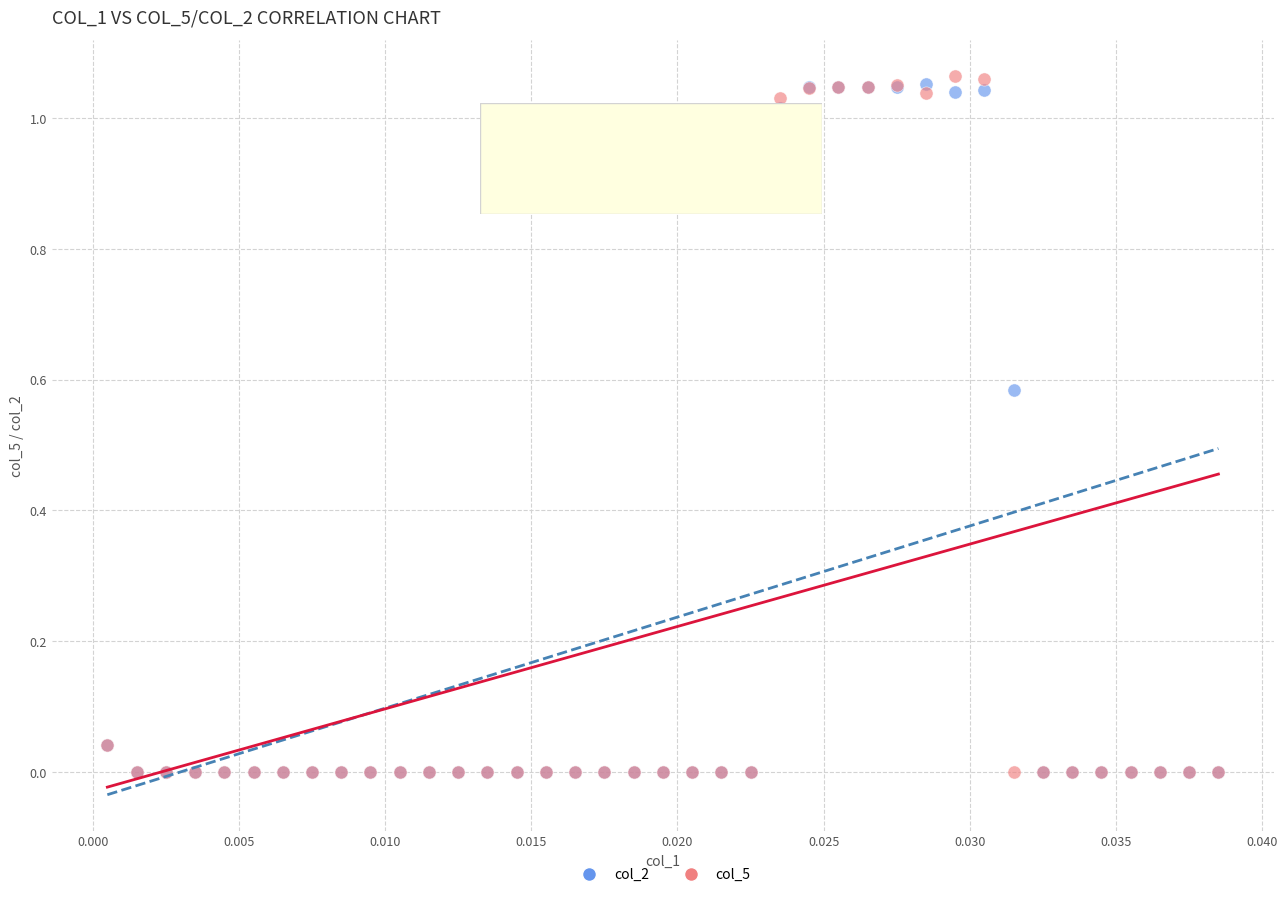

What are all the series names shown in the legend?

col_2, col_5